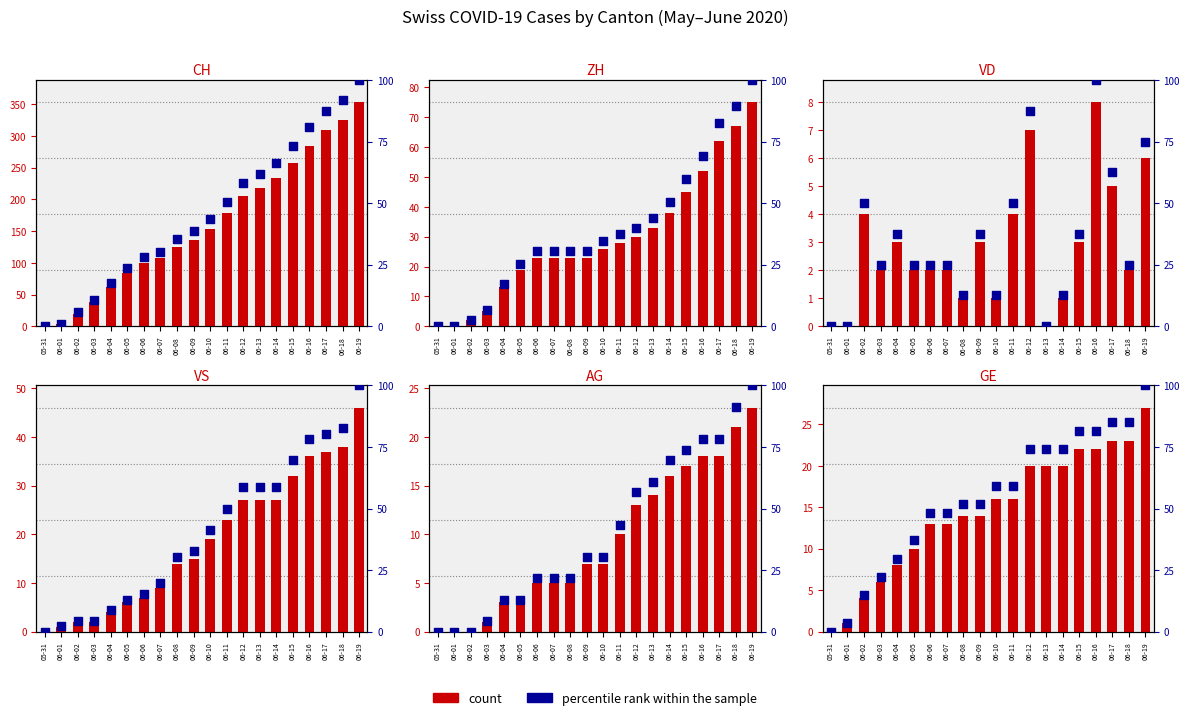

Which series contains the highest Y value?

percentile rank within the sample